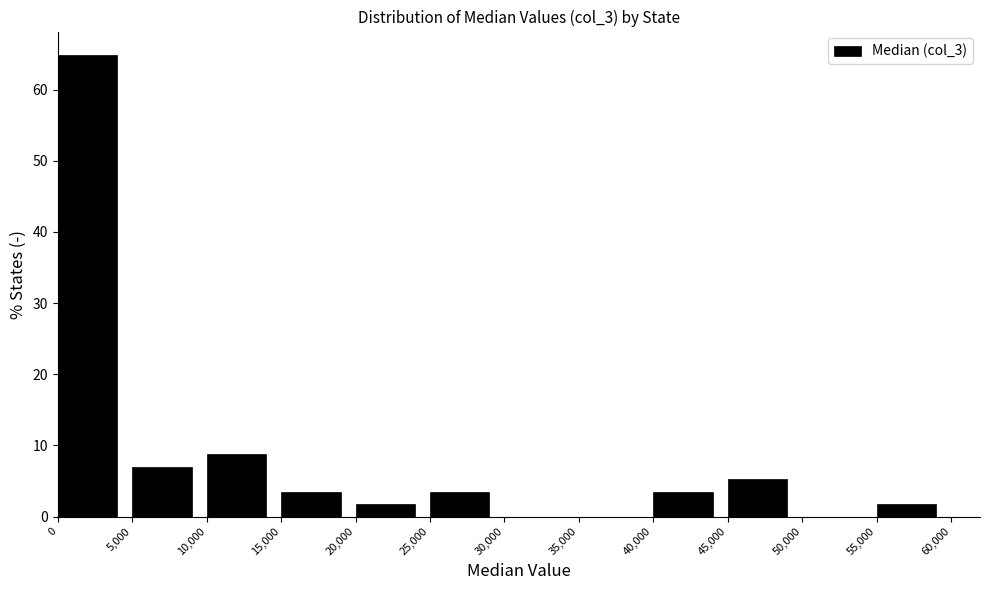

Reading left to right, transcribe this chart: for each bar, give the range it covers on the x-axis and its height. The values are not printed on the chart, so give them approximately, as read against the axis.

0 to 5,000: 65
5,000 to 10,000: 7
10,000 to 15,000: 9
15,000 to 20,000: 4
20,000 to 25,000: 2
25,000 to 30,000: 4
30,000 to 35,000: 0
35,000 to 40,000: 0
40,000 to 45,000: 4
45,000 to 50,000: 5
50,000 to 55,000: 0
55,000 to 60,000: 2